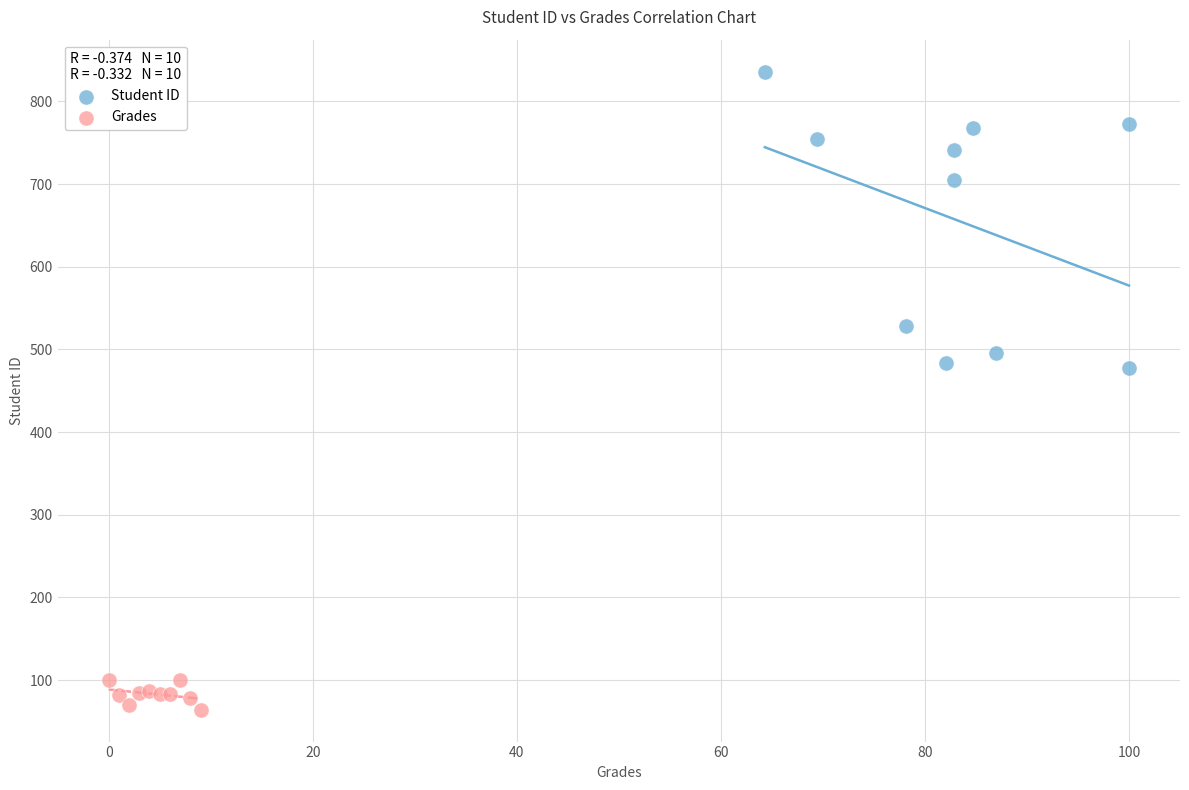

Which series reaches the maximum Y coordinate?

Student ID